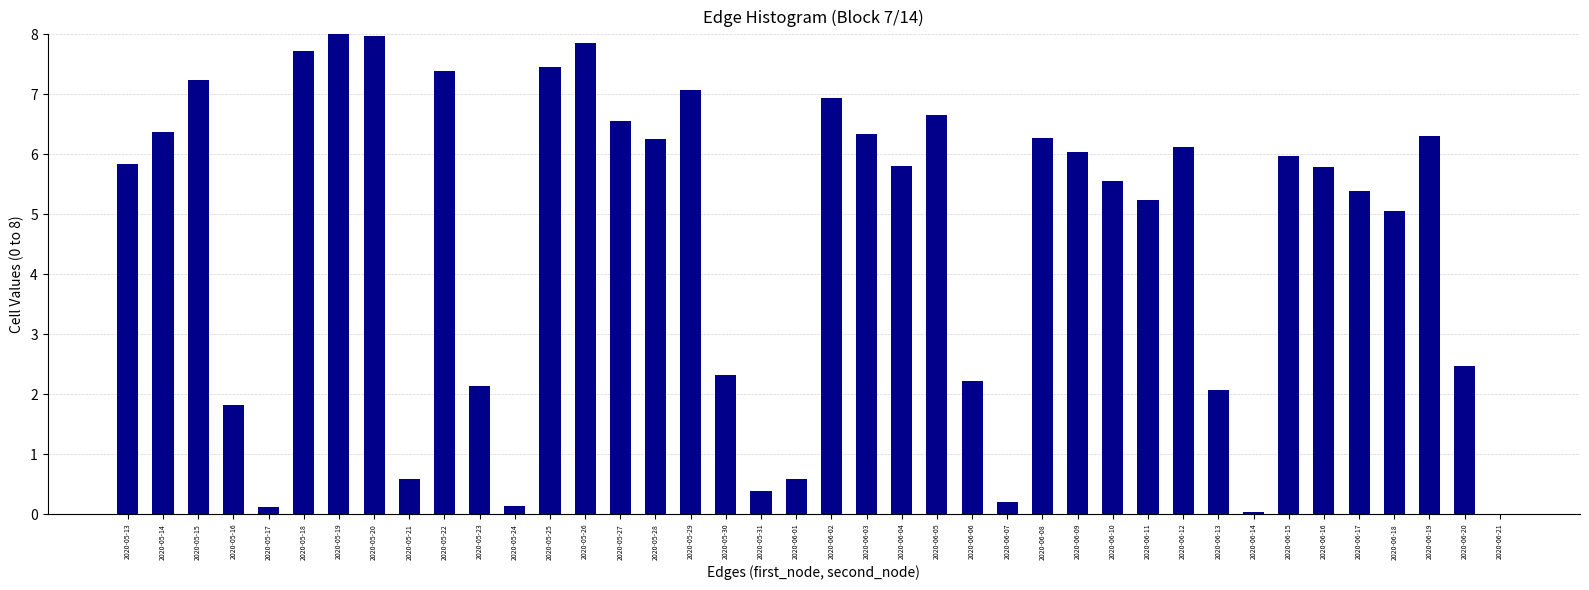

What is the greatest value displayed?

8.0